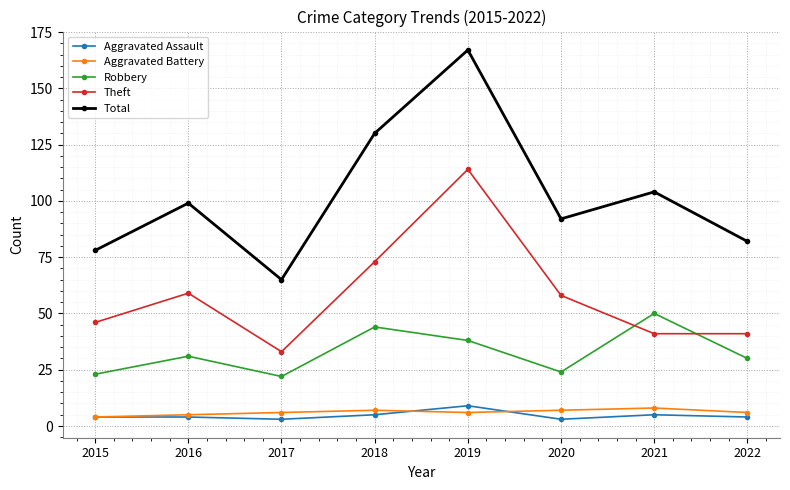

Reading right to left, extract all data points from this chart.

Aggravated Assault: 4	5	3	9	5	3	4	4
Aggravated Battery: 6	8	7	6	7	6	5	4
Robbery: 30	50	24	38	44	22	31	23
Theft: 41	41	58	114	73	33	59	46
Total: 82	104	92	167	130	65	99	78